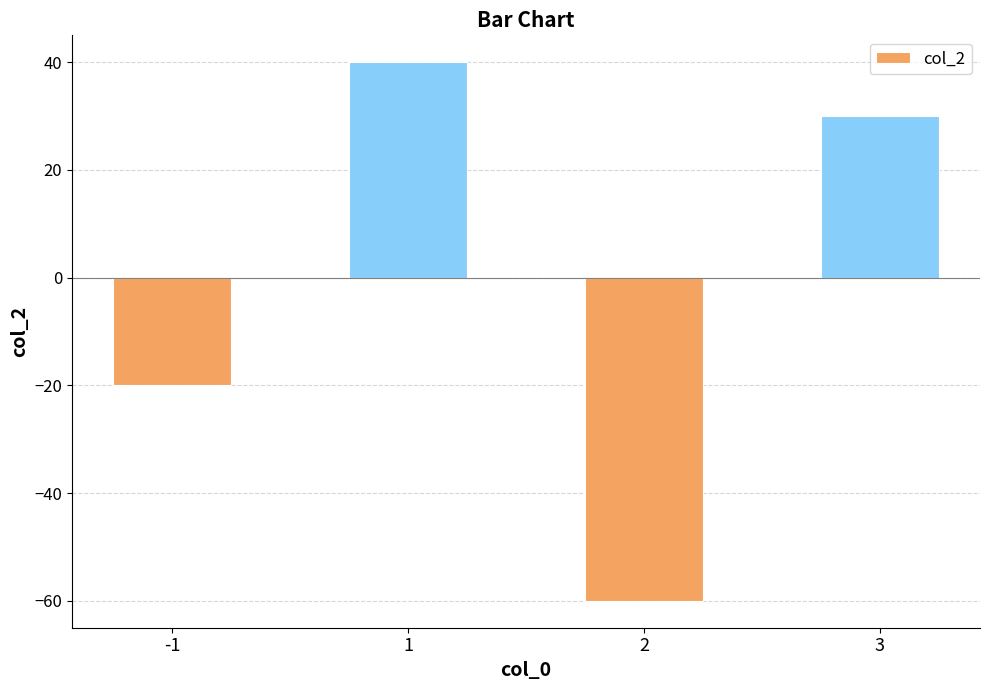

How many data points are less than 30?

2